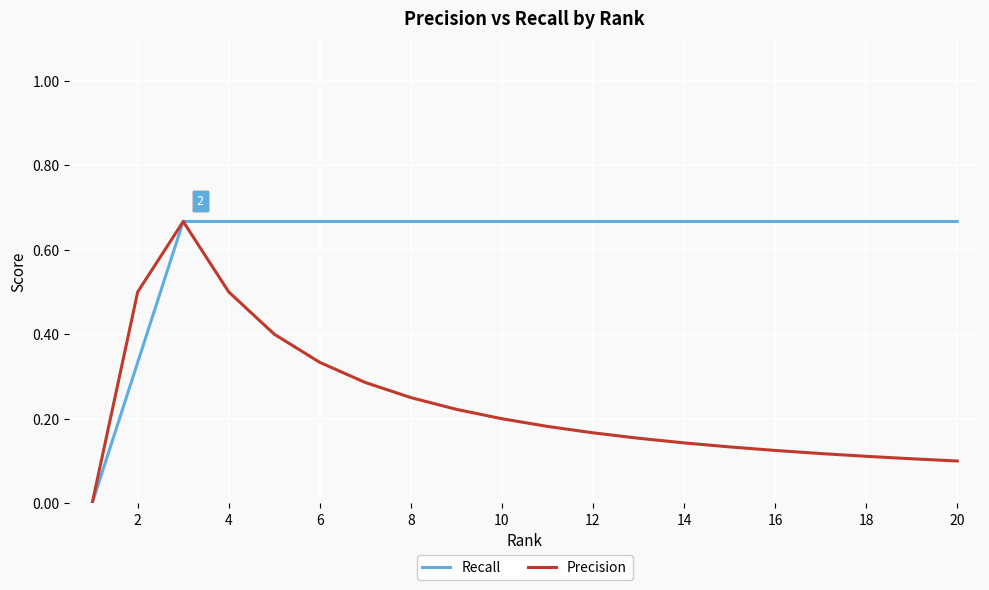

List the series in order of their overall mean, lowest first.

Precision, Recall